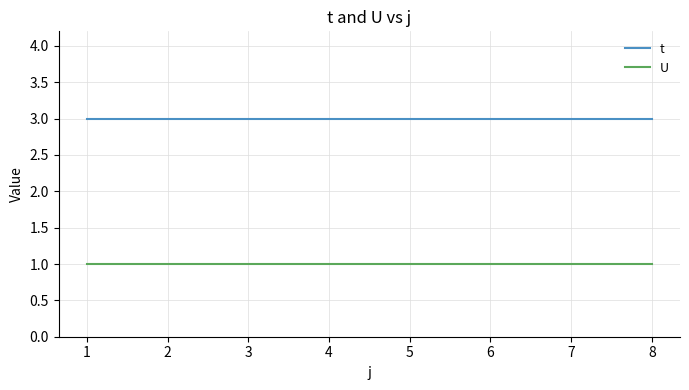

Rank the series by their average value, from lowest to highest.

U, t